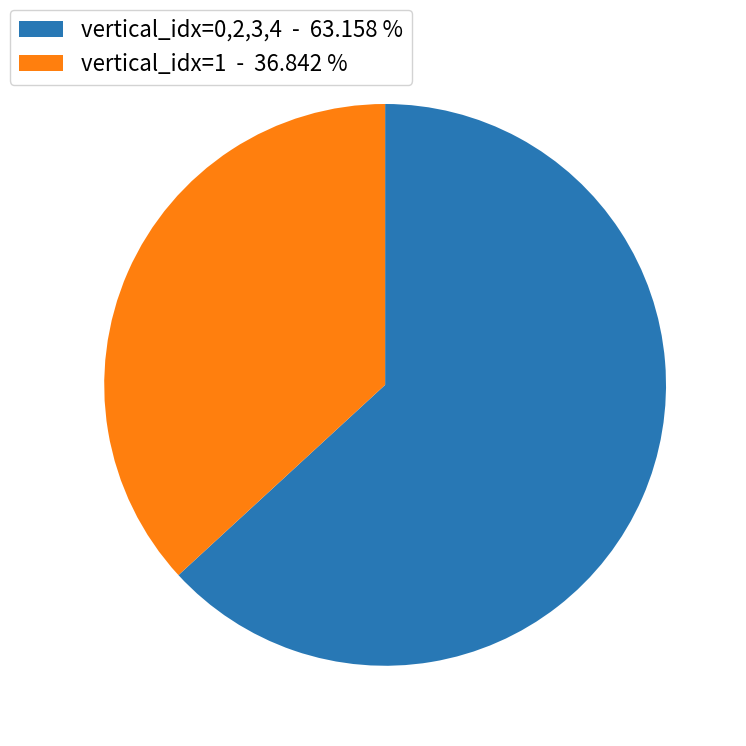

Which slice is the smallest?

vertical_idx=1 - 36.842 %